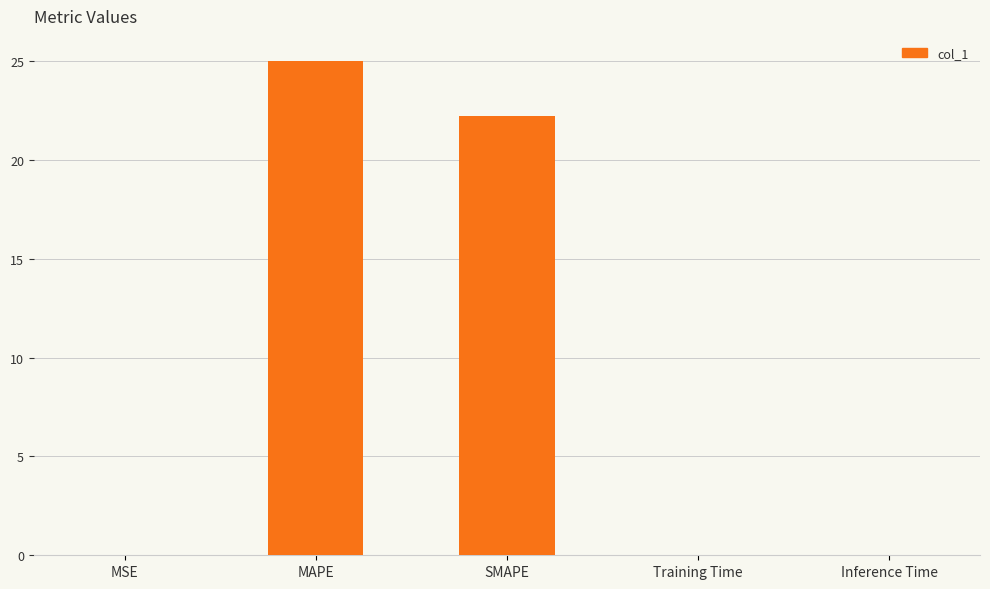

Which category has the highest value across all series?

MAPE